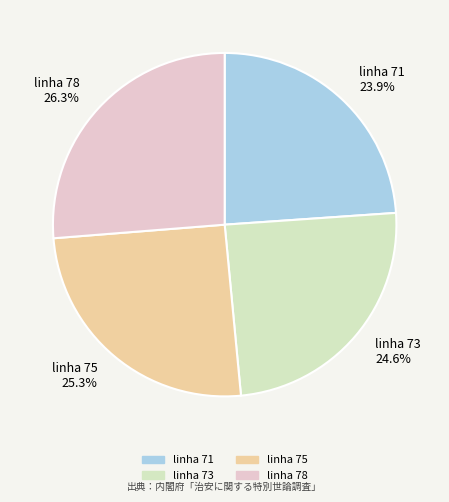

The linha 78 slice represents 35% of the pie. True or false?

False